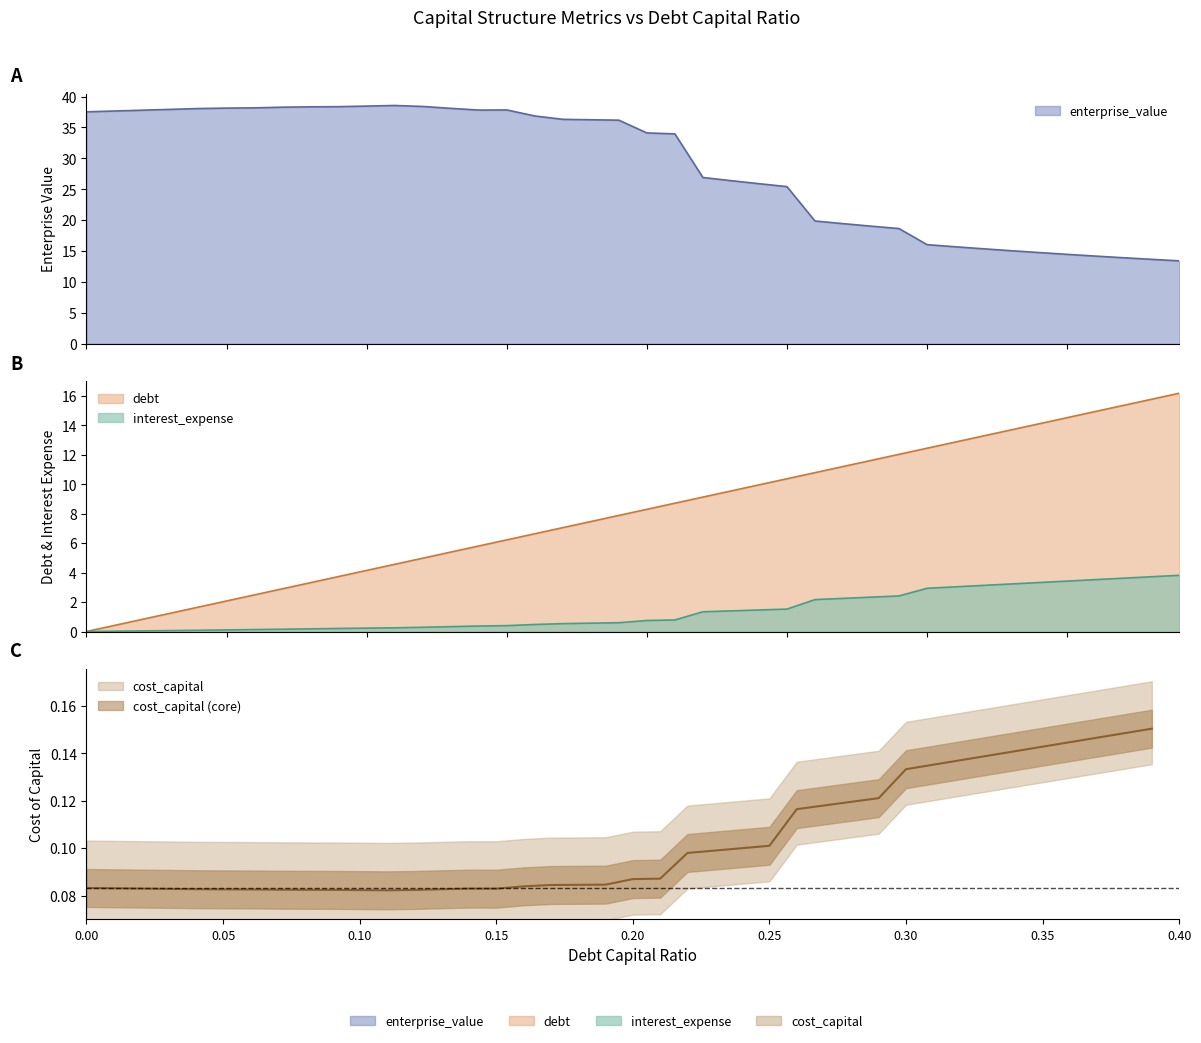

What is the difference between the second highest and minimum values in the enterprise_value series?

25.0